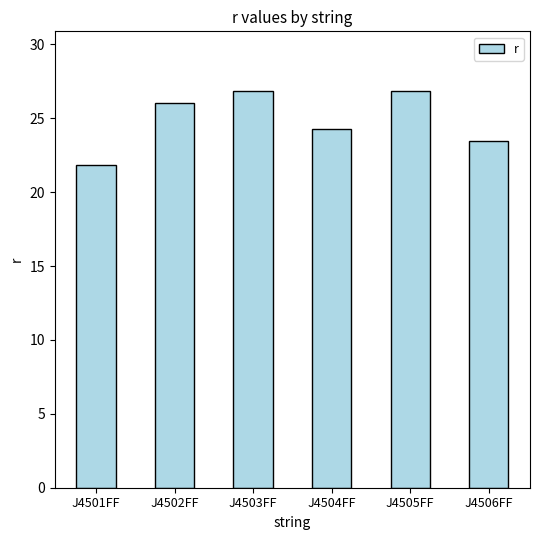

At which label does the data first exceed 26?

J4502FF